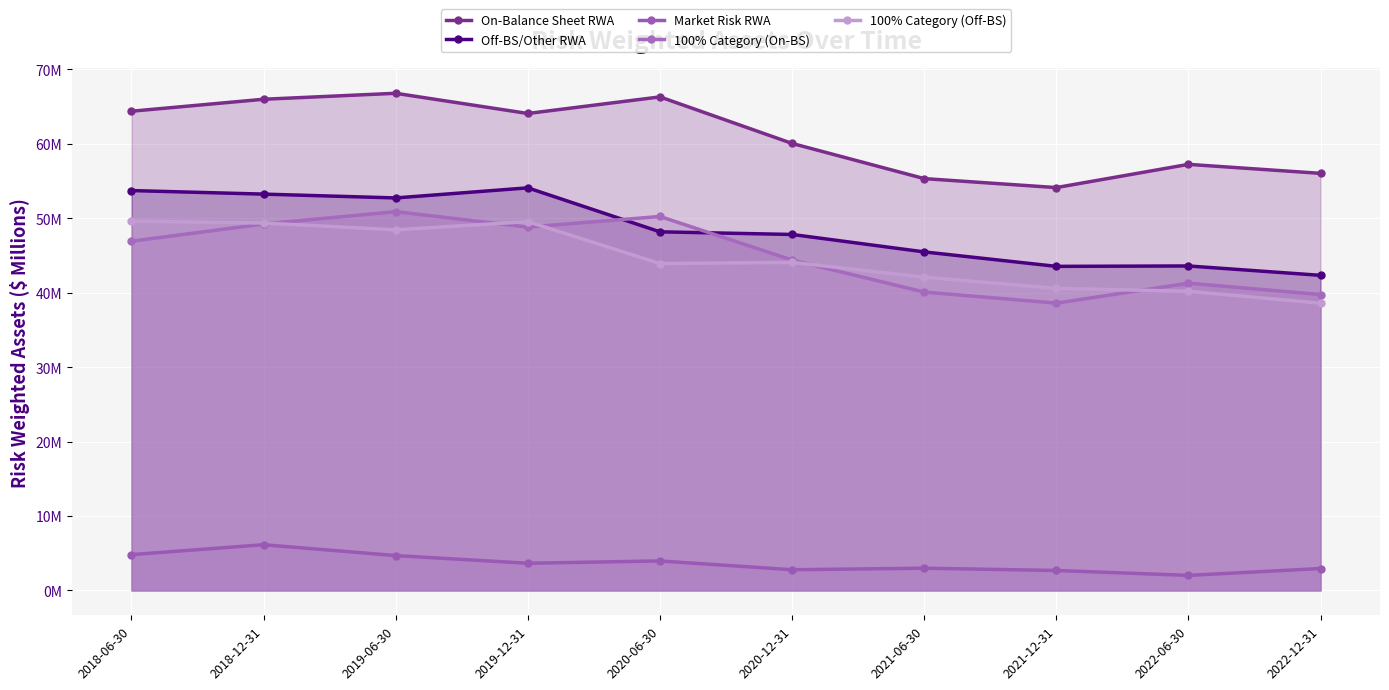

Which category has the lowest value across all series?

2022-06-30